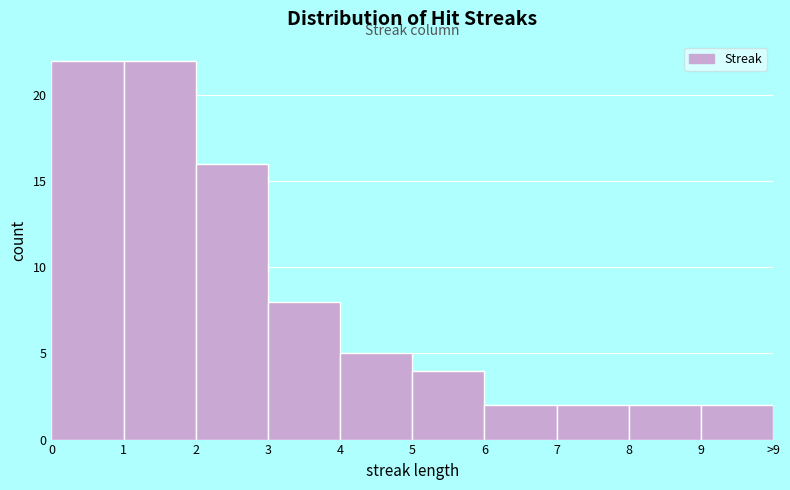

Reading left to right, list all the values displayed in this chart.

22	22	16	8	5	4	2	2	2	2